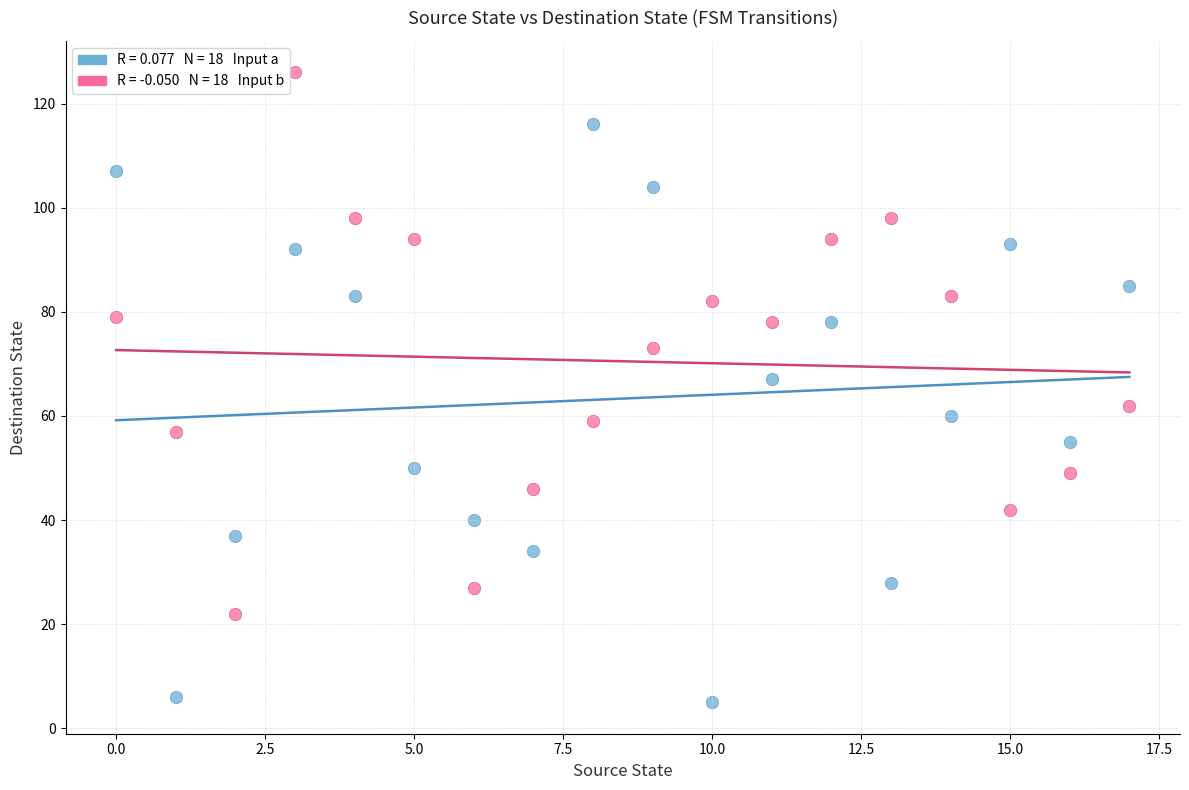

Across all data points, what is the range of Y values (max minus min)?

121